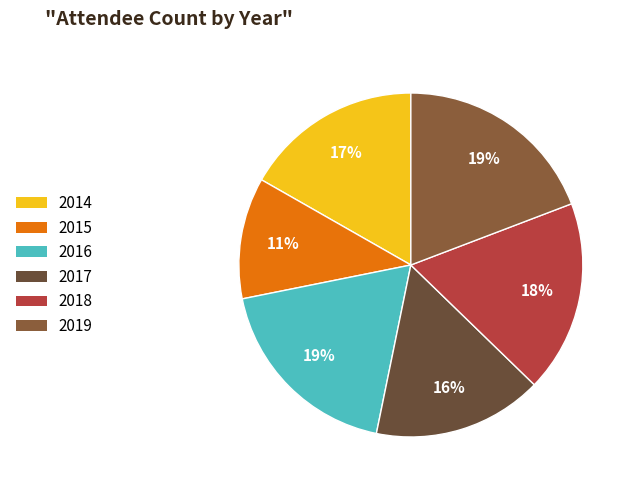

The 2015 slice represents 3% of the pie. True or false?

False